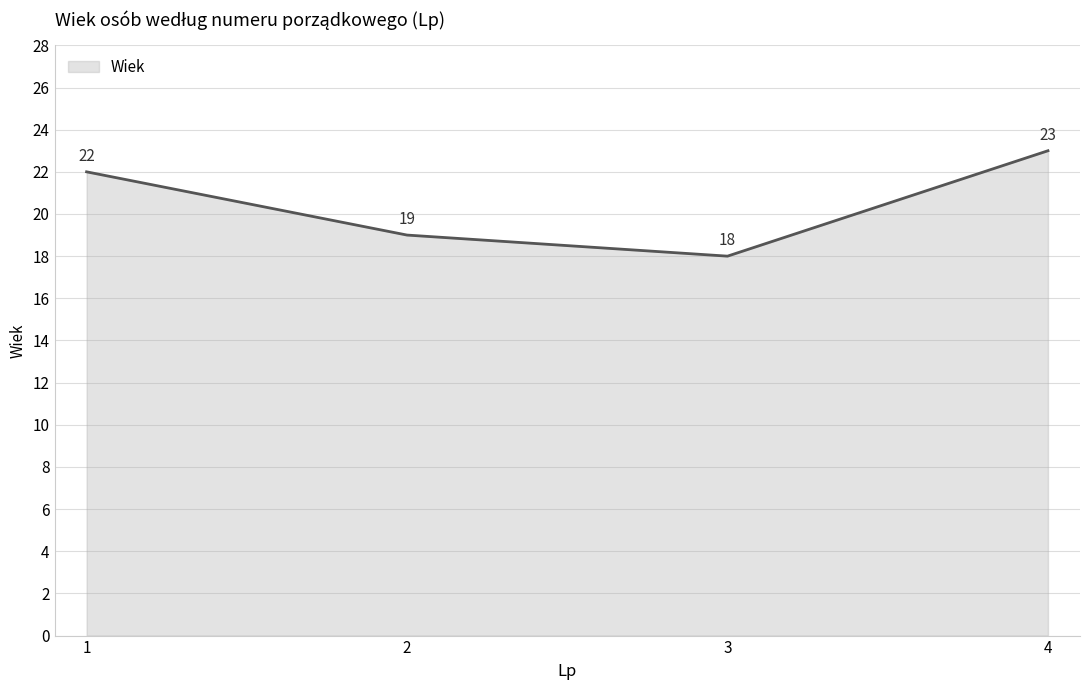

What is the minimum value shown in the chart?

18